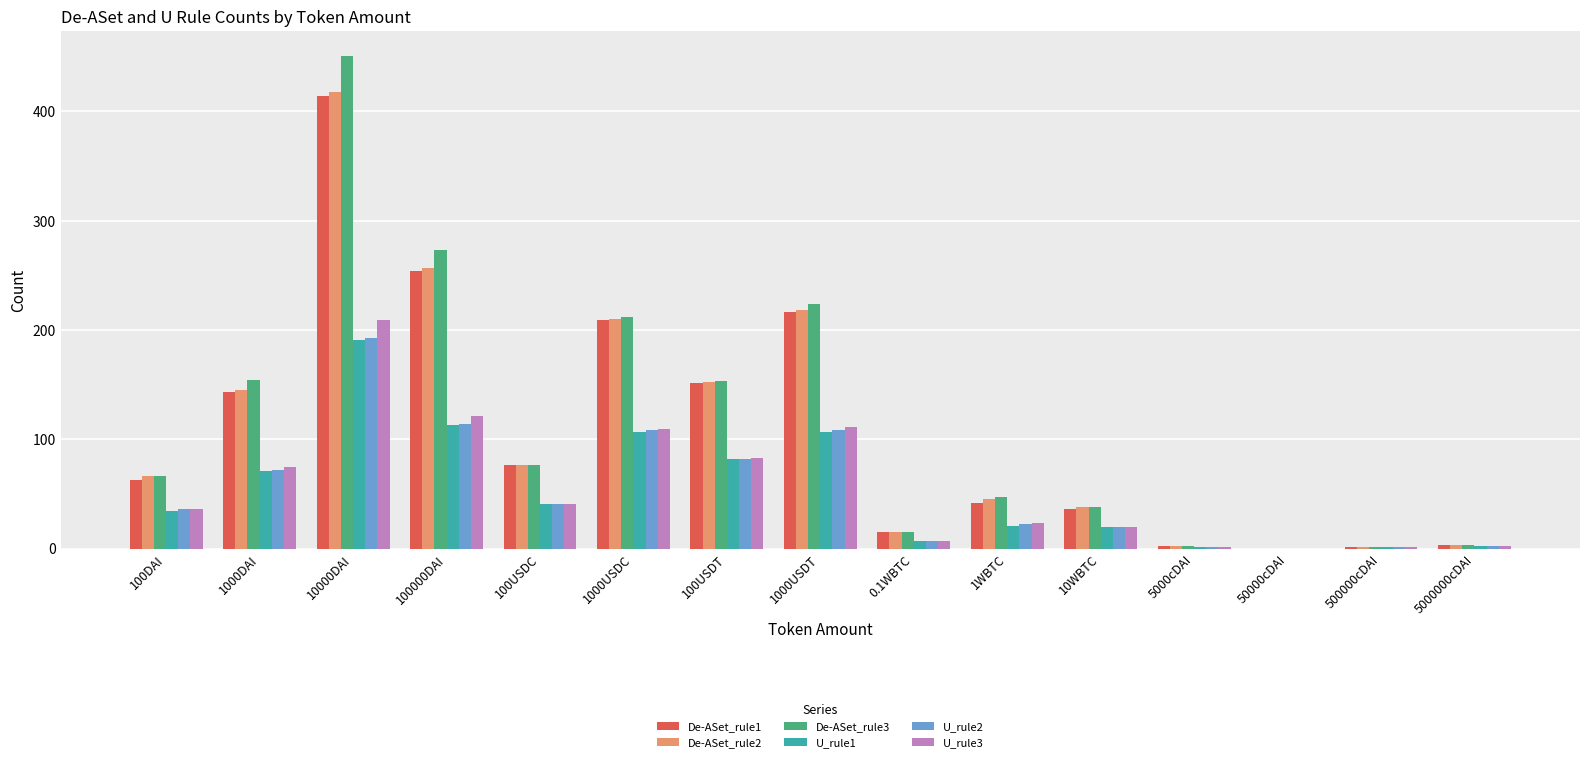

The U_rule2 series shows 51 at 1000USDT. True or false?

False